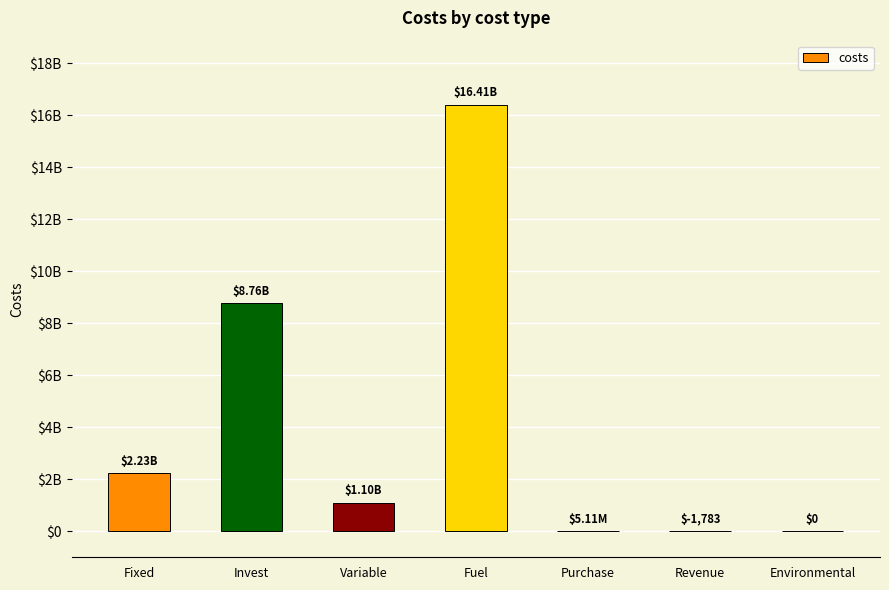

Rank the categories by value from lowest to highest.

Revenue, Environmental, Purchase, Variable, Fixed, Invest, Fuel